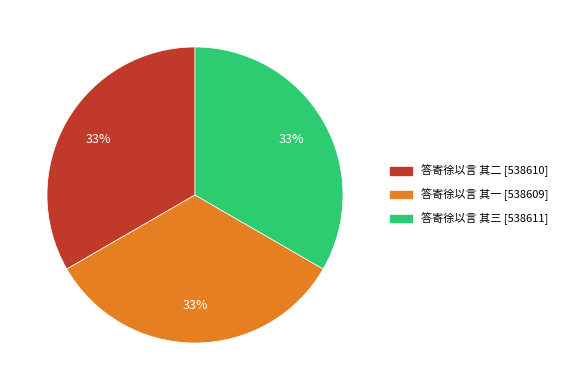

Is the sum of 答寄徐以言 其三 and 答寄徐以言 其一 greater than half?

Yes